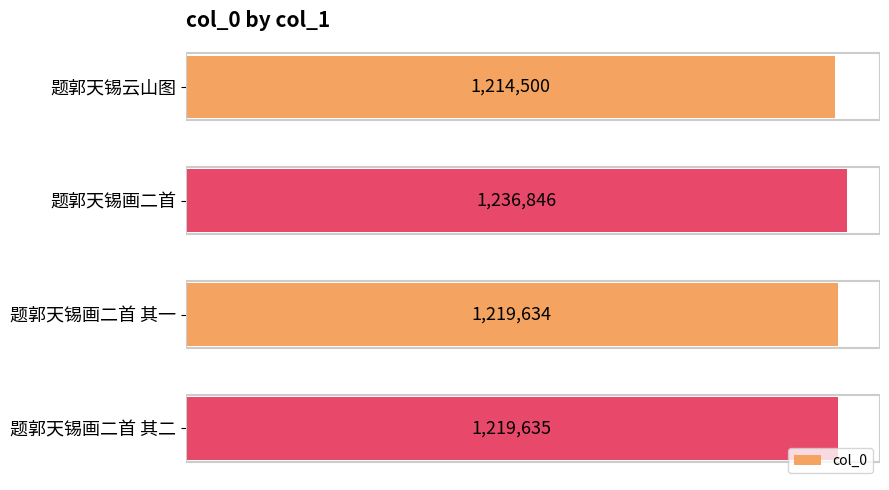

Does the chart contain stacked bars?

No